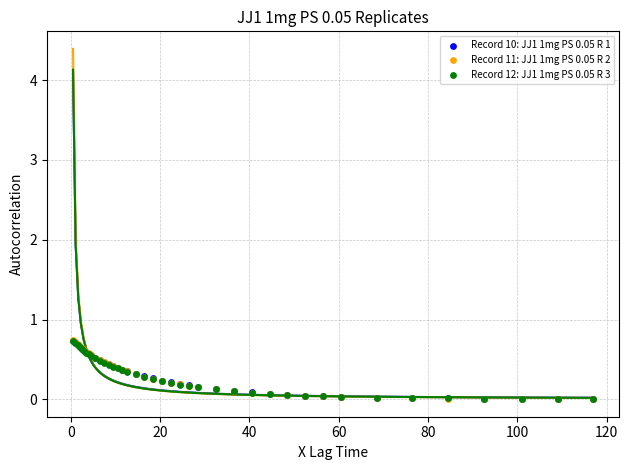

What are all the series names shown in the legend?

Record 10: JJ1 1mg PS 0.05 R 1, Record 11: JJ1 1mg PS 0.05 R 2, Record 12: JJ1 1mg PS 0.05 R 3